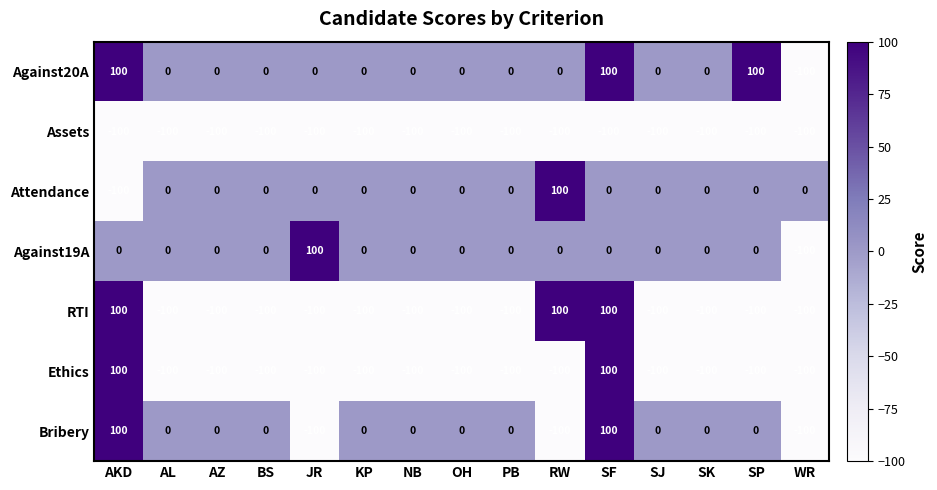

The Against19A series shows 0 at SF. True or false?

True